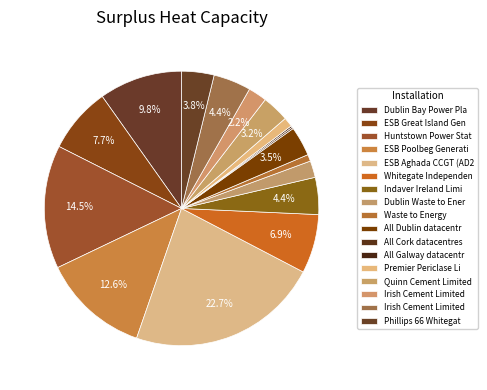

What is the smallest slice in the pie chart?

All Cork datacentres